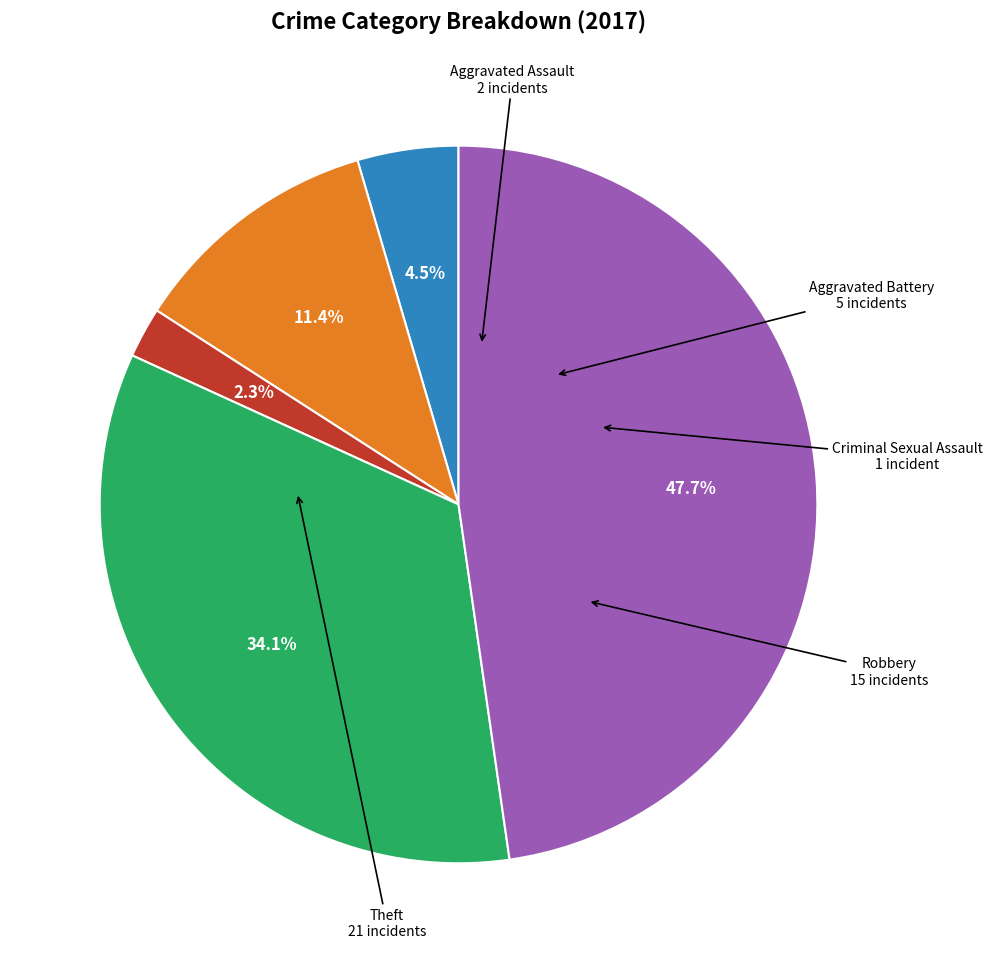

Is there a majority slice in this chart?

No